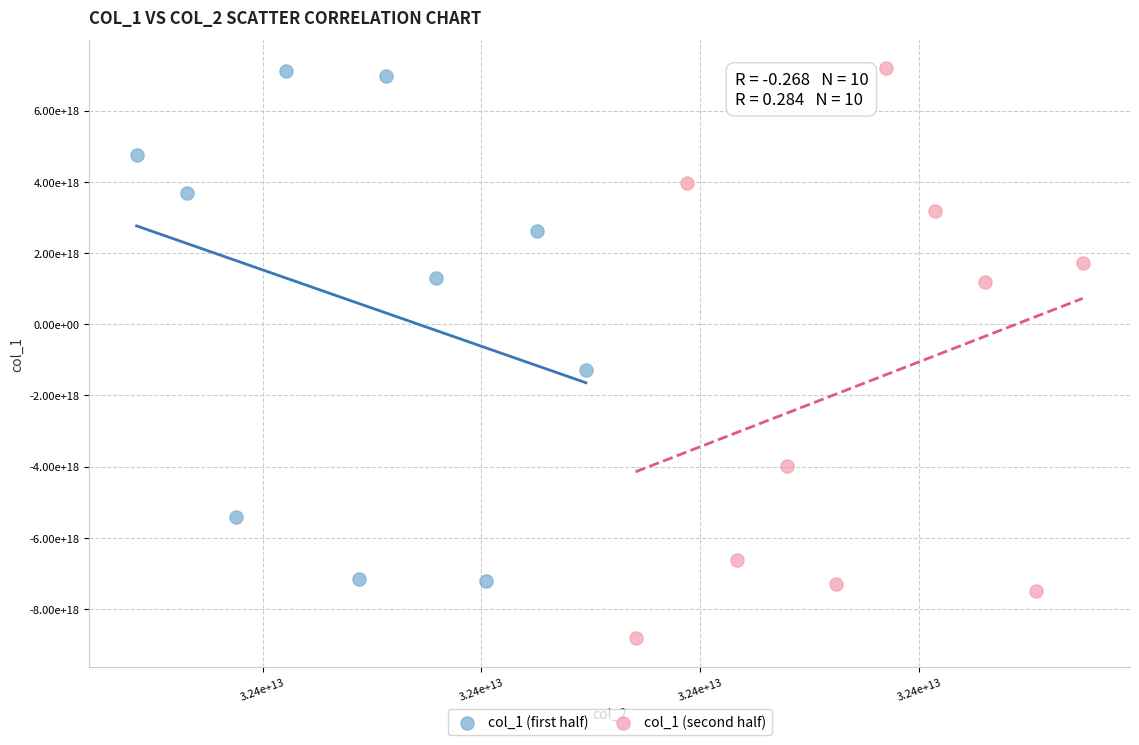

Which series contains the lowest Y value?

col_1 (second half)